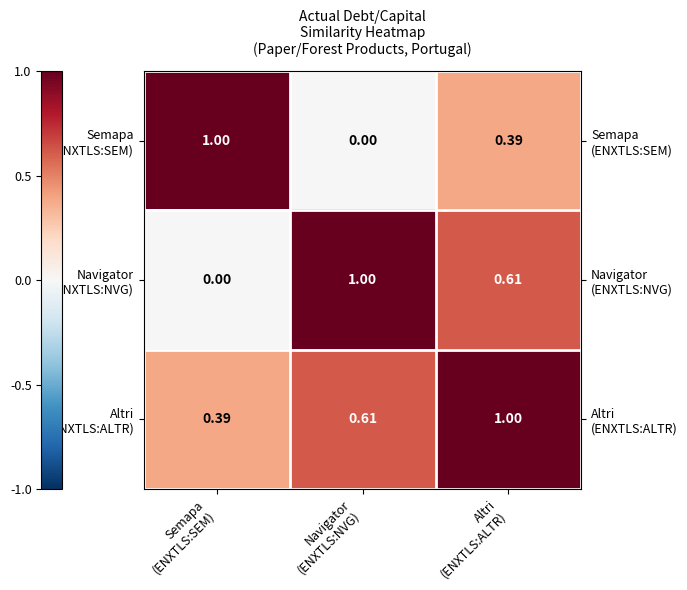

Between Altri
(ENXTLS:ALTR) and Semapa
(ENXTLS:SEM), which is larger?

Semapa
(ENXTLS:SEM)